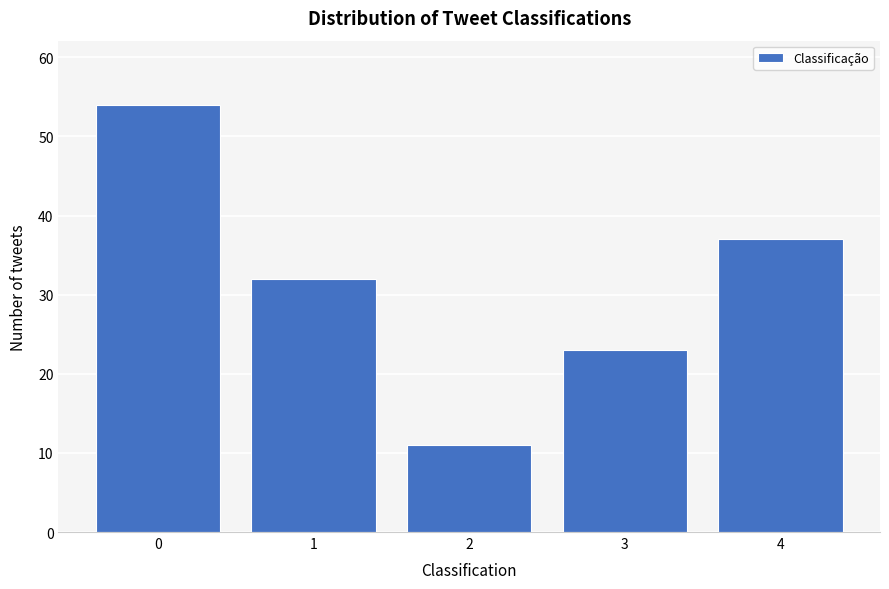

Reading left to right, transcribe all the data shown in this chart.

0=54	1=32	2=11	3=23	4=37